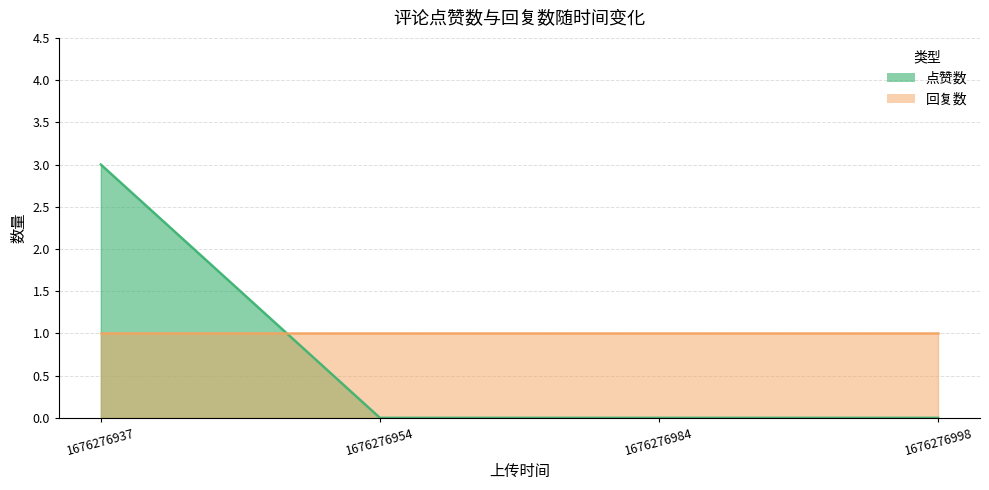

What is the value of the 1st point from the left?

3